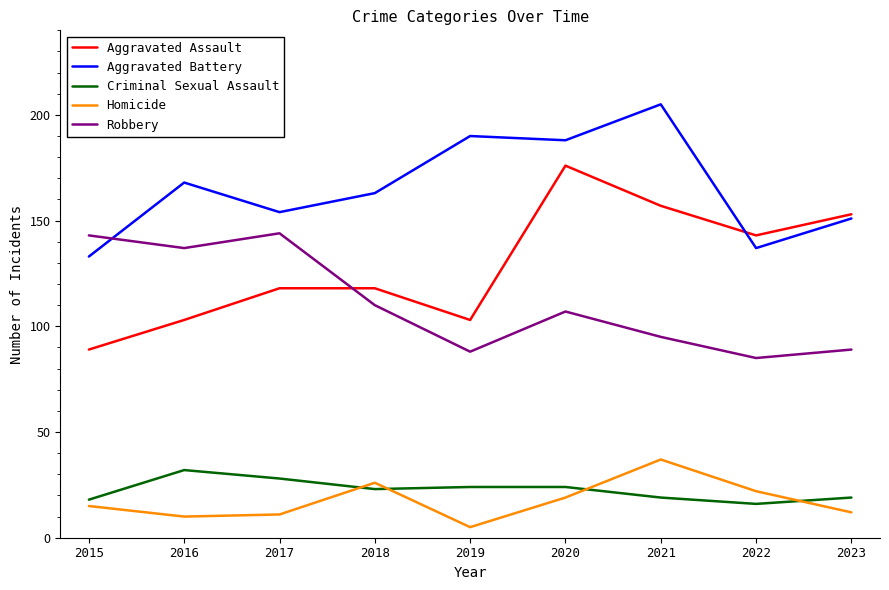

What value does the Robbery series have at 2016, to the nearest 10?

140